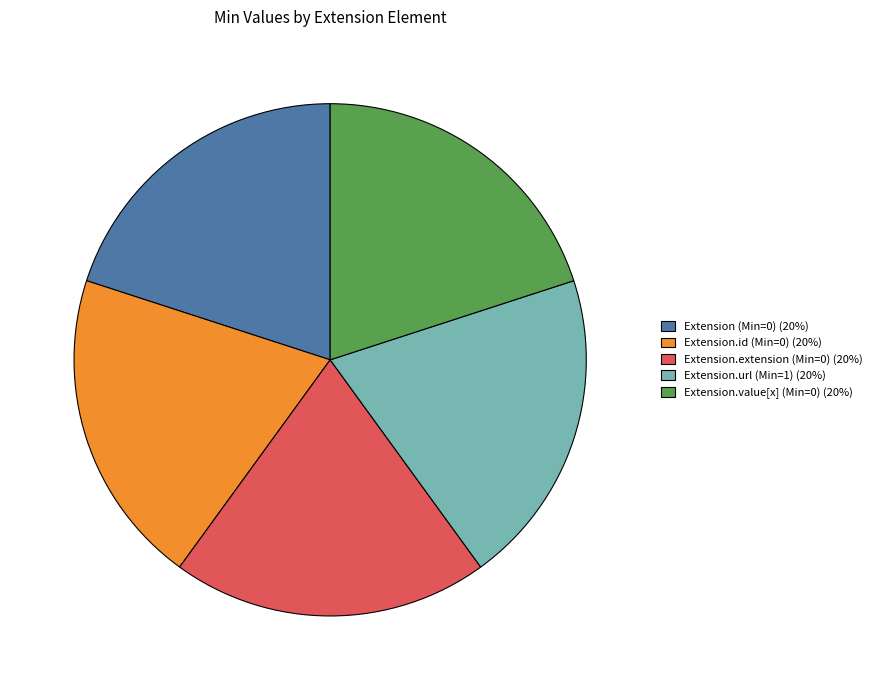

Is there any slice that represents more than half of the pie?

No